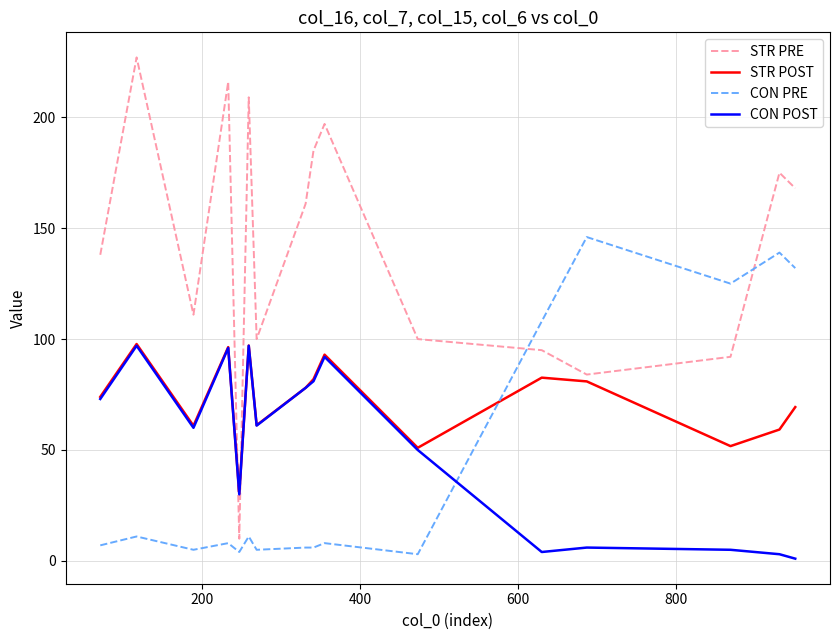

After their last crossing, which series has the higher values: CON PRE or STR PRE?

STR PRE